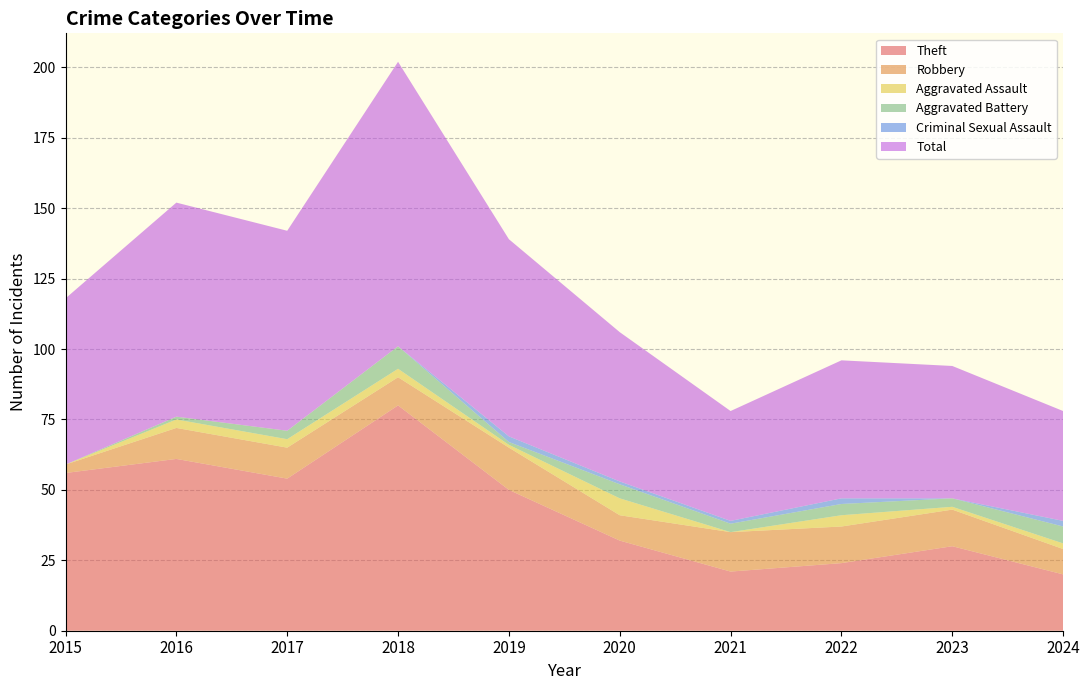

Reading right to left, what are all the values shown in this chart?

Theft: 20	30	24	21	32	50	80	54	61	56
Robbery: 9	13	13	14	9	15	10	11	11	3
Aggravated Assault: 2	1	4	0	6	1	3	3	3	0
Aggravated Battery: 6	3	4	3	5	1	8	3	1	0
Criminal Sexual Assault: 2	0	2	1	1	2	0	0	0	0
Total: 39	47	49	39	53	70	101	71	76	59